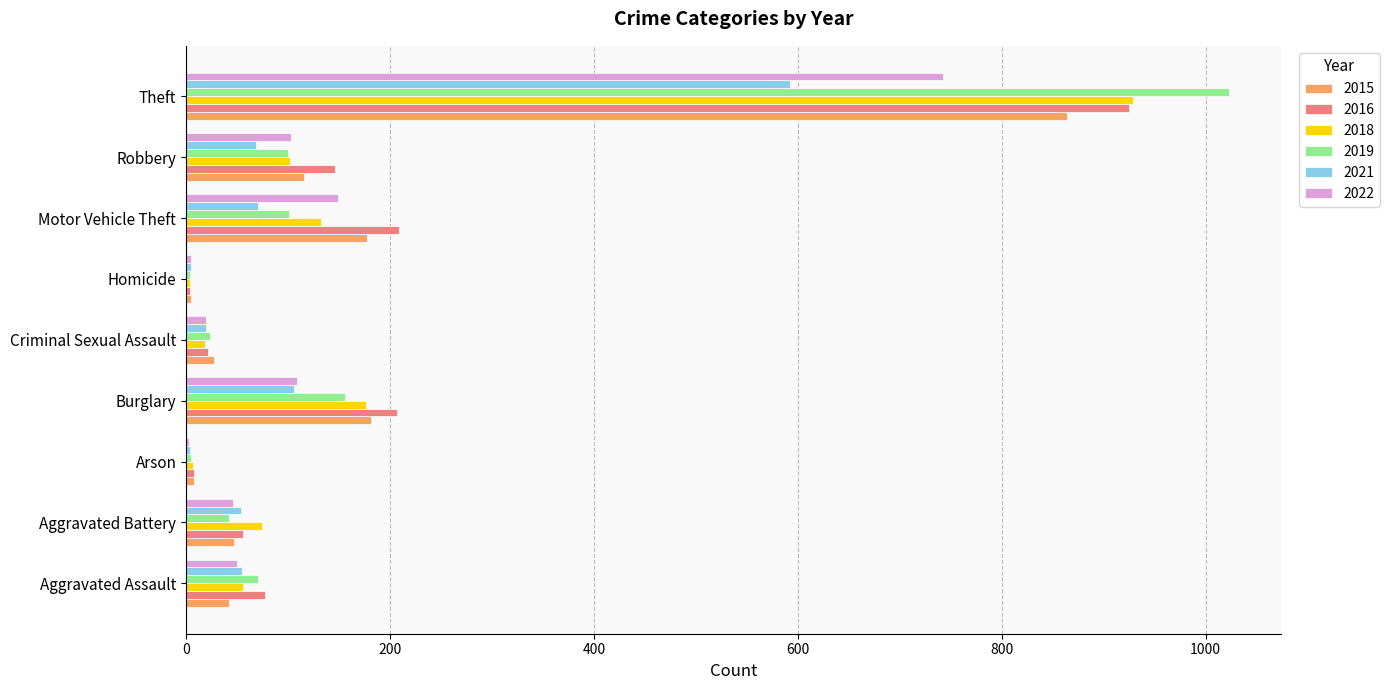

Is it true that 2022 equals 50 at Aggravated Assault?

True